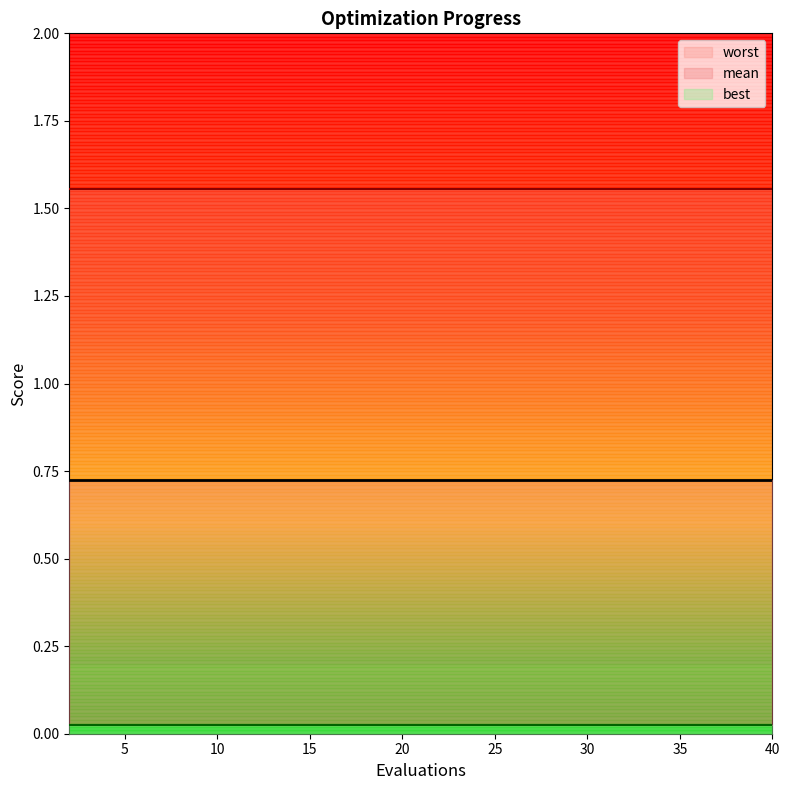

True or false: worst has a value of 1.6 at 22.

True